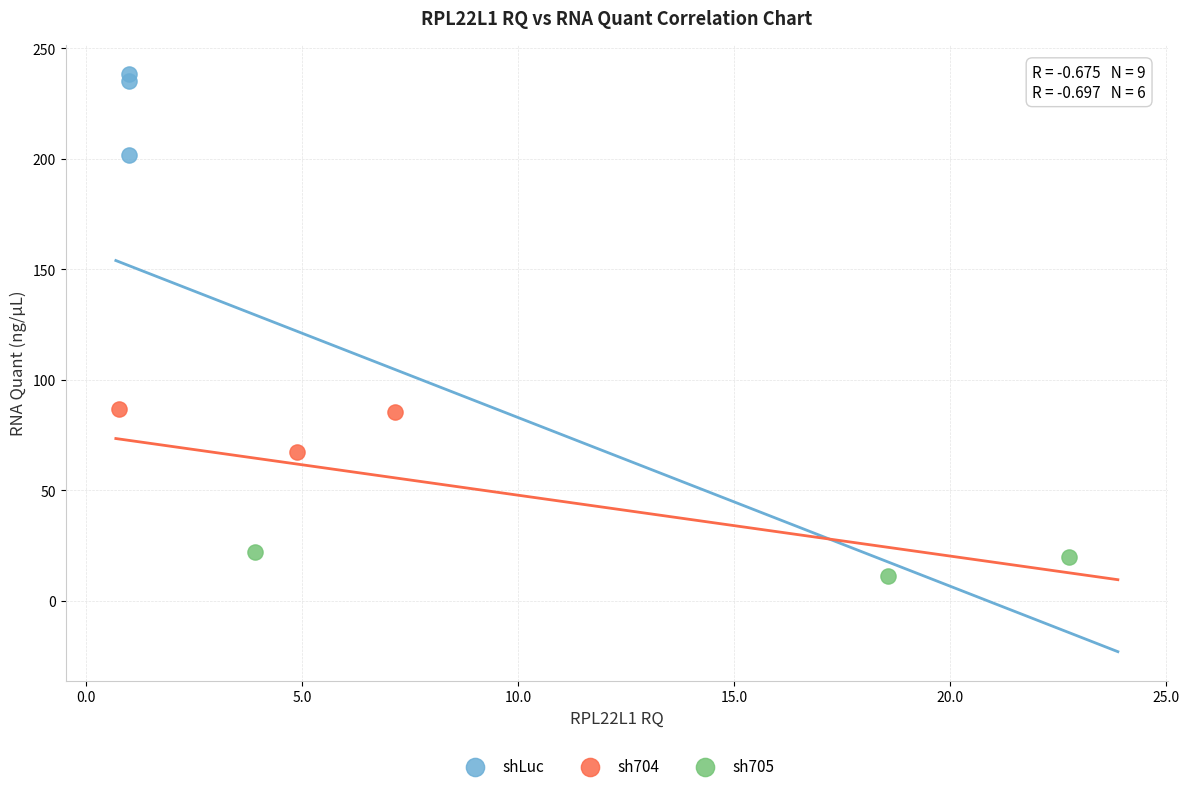

Which series has the widest spread of Y values?

shLuc